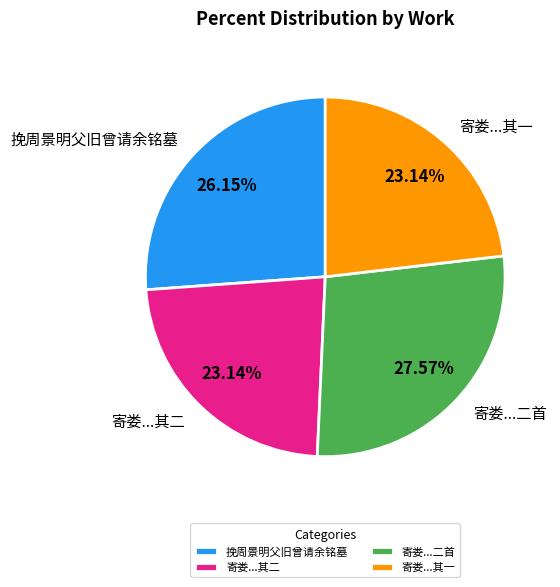

Count the number of slices in the pie.

4